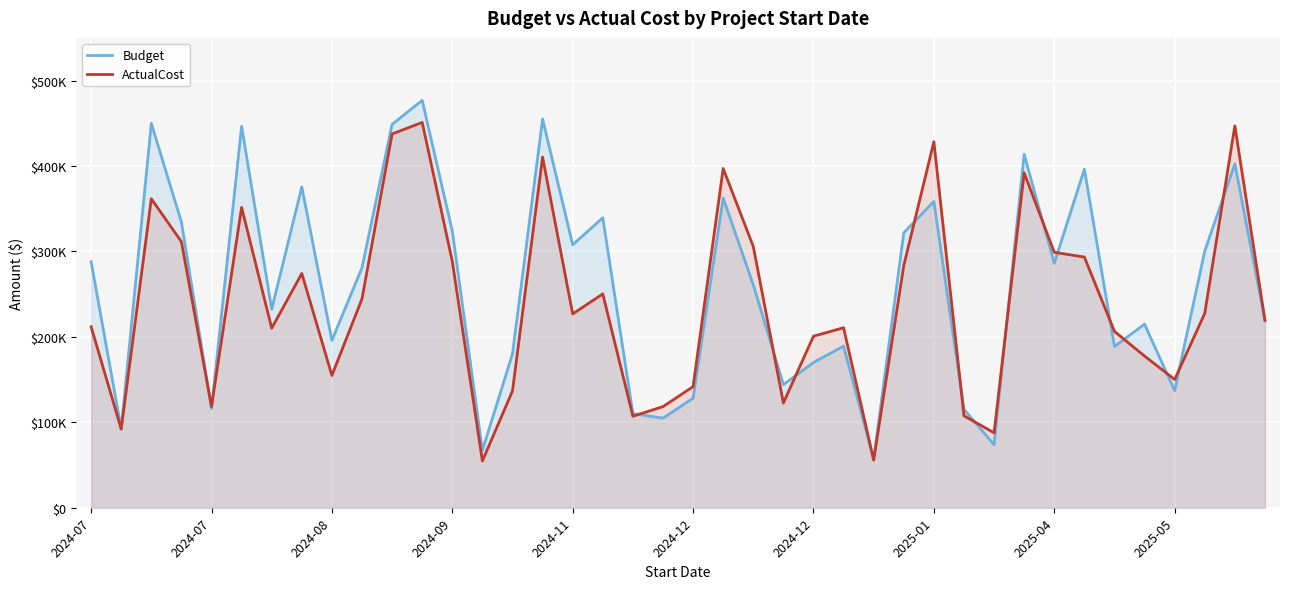

What is the average value of the Budget series?

259146